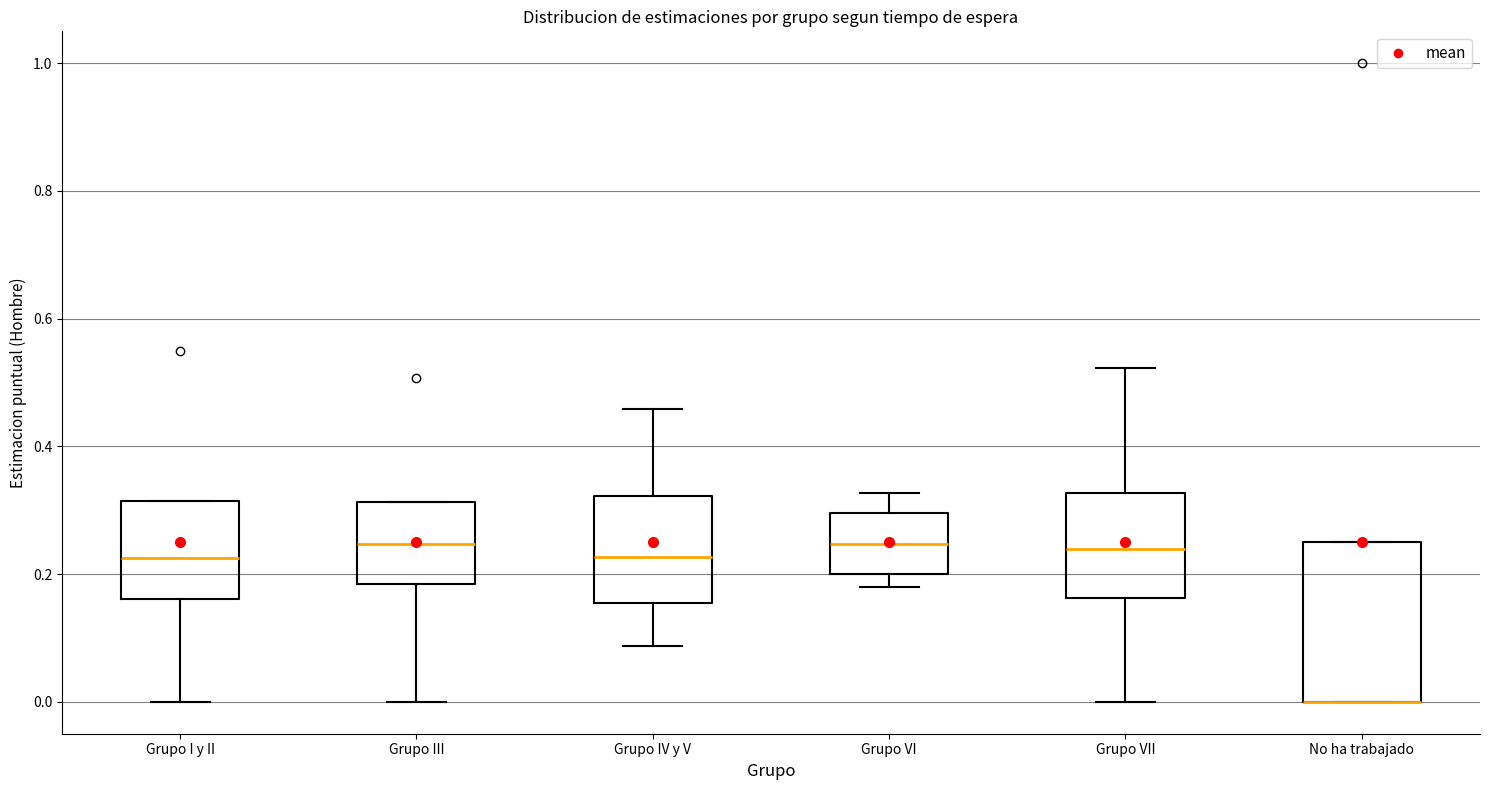

Which box is the tallest, from its lower edge to its upper edge?

No ha trabajado